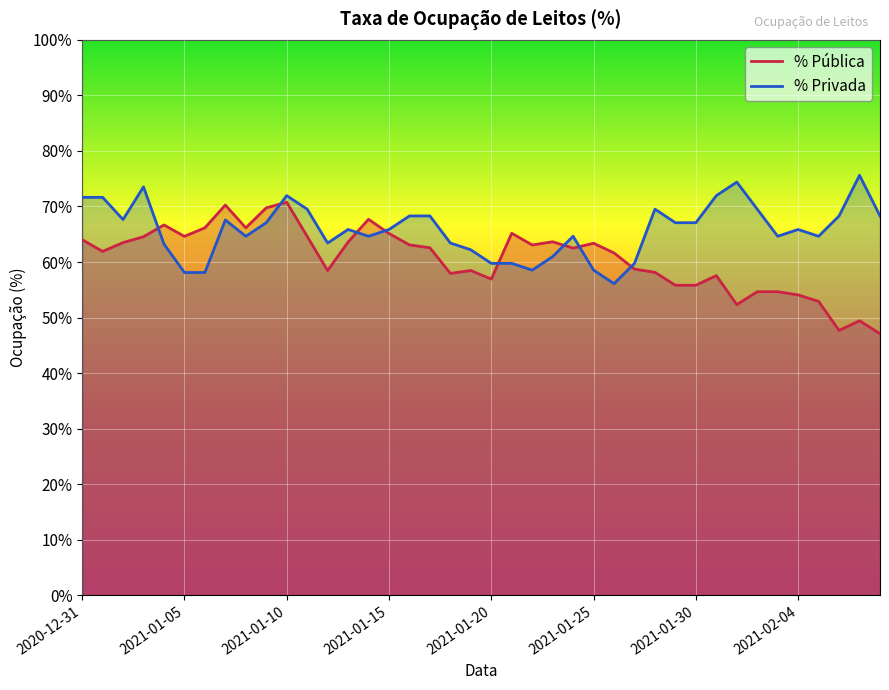

Rank the series at 2021-01-10 from lowest to highest value.

% Pública, % Privada